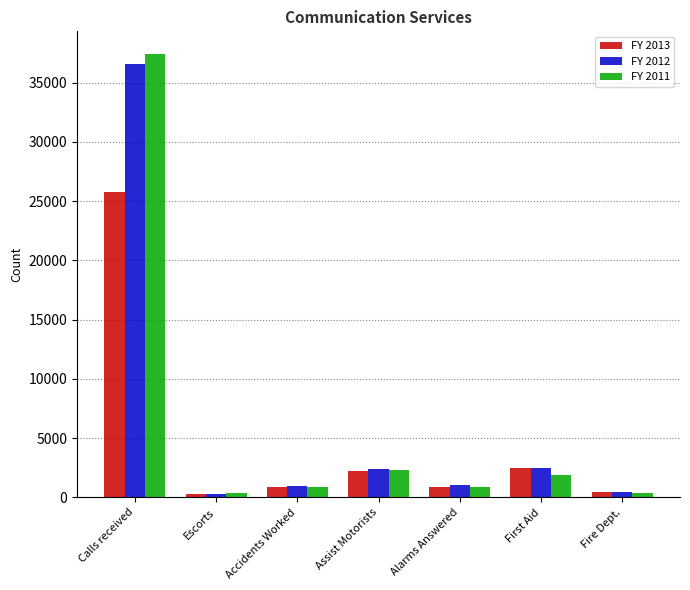

Which category has the highest value in the FY 2013 series?

Calls received